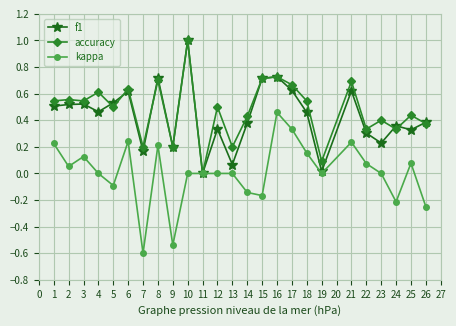

Is it true that kappa equals 0.2 at 18?

True